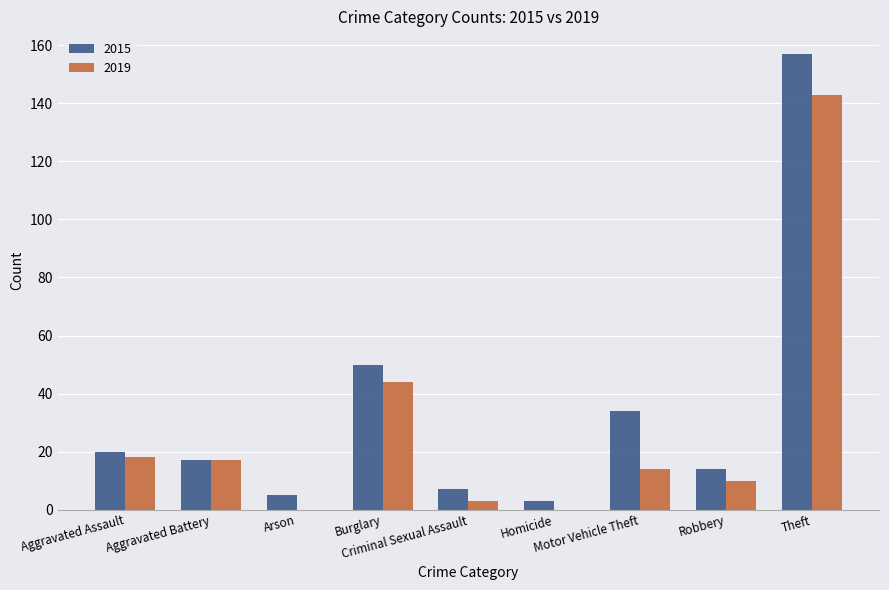

What is the approximate value of 2015 at Aggravated Battery, to the nearest 5?

15